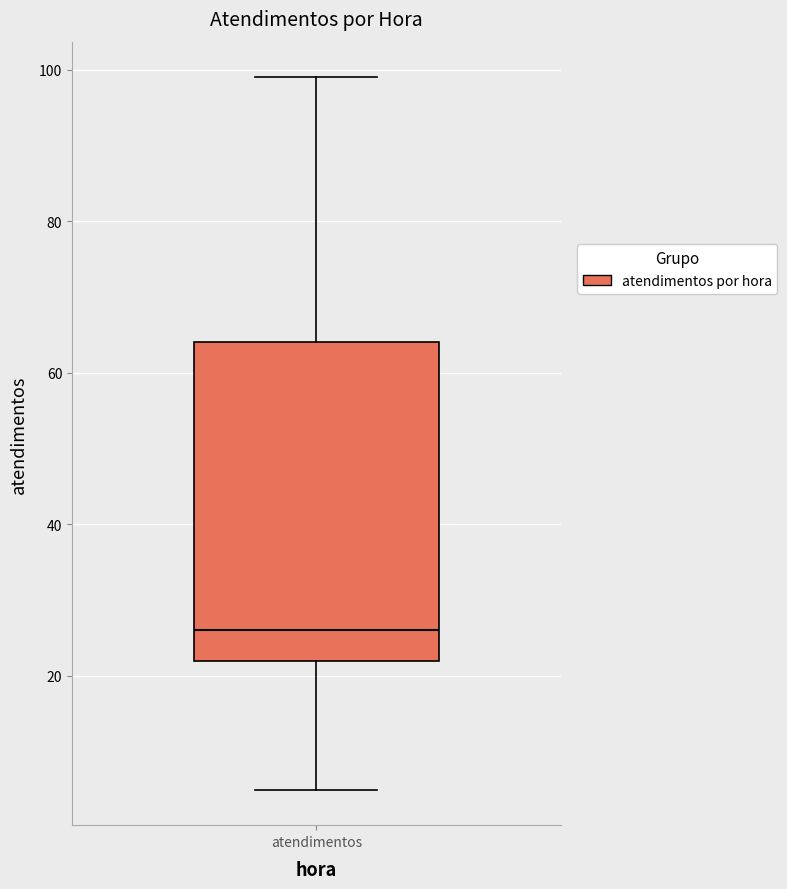

Read this box plot against the y-axis: the position of the median line, the range covered by the box, and the ends of both whiskers. The values are not printed on the chart, so give them approximately, as read against the axis.

median 26, box 22 to 64, whiskers 6 to 100